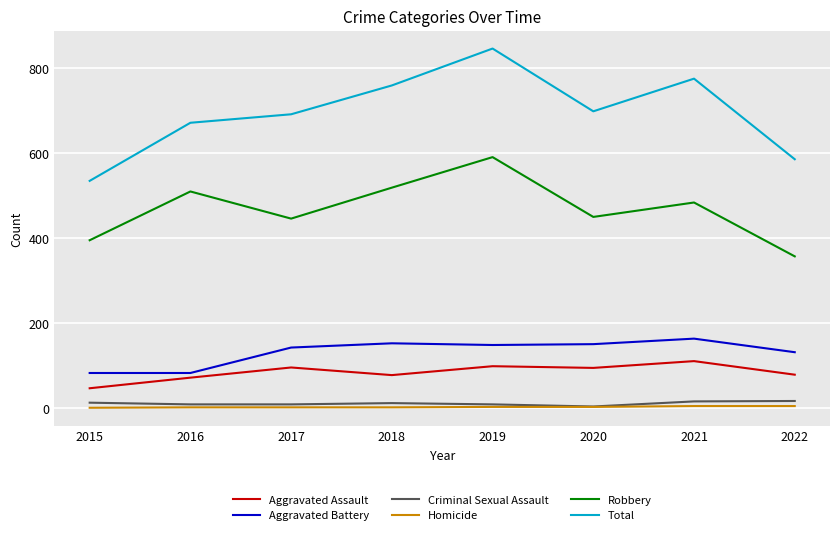

What value does the Aggravated Assault series have at 2021?

110